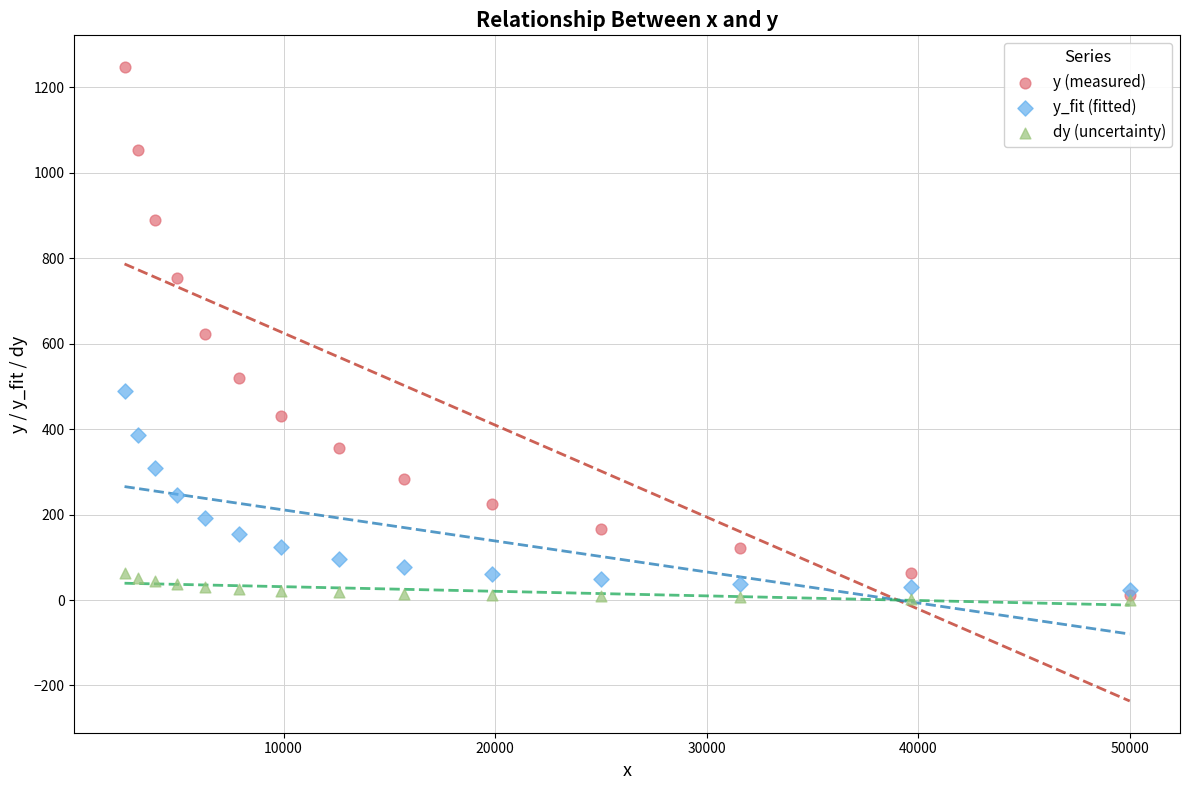

Which series reaches the maximum Y coordinate?

y (measured)